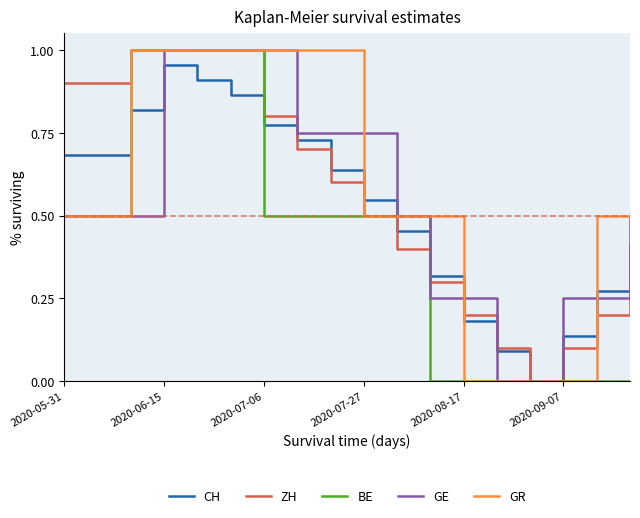

At which category is the sum across all series the highest?

2020-06-15